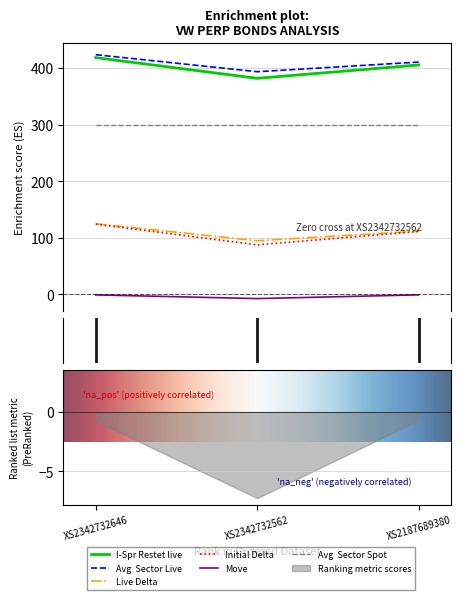

The Move series shows -0.8 at XS2342732646. True or false?

True